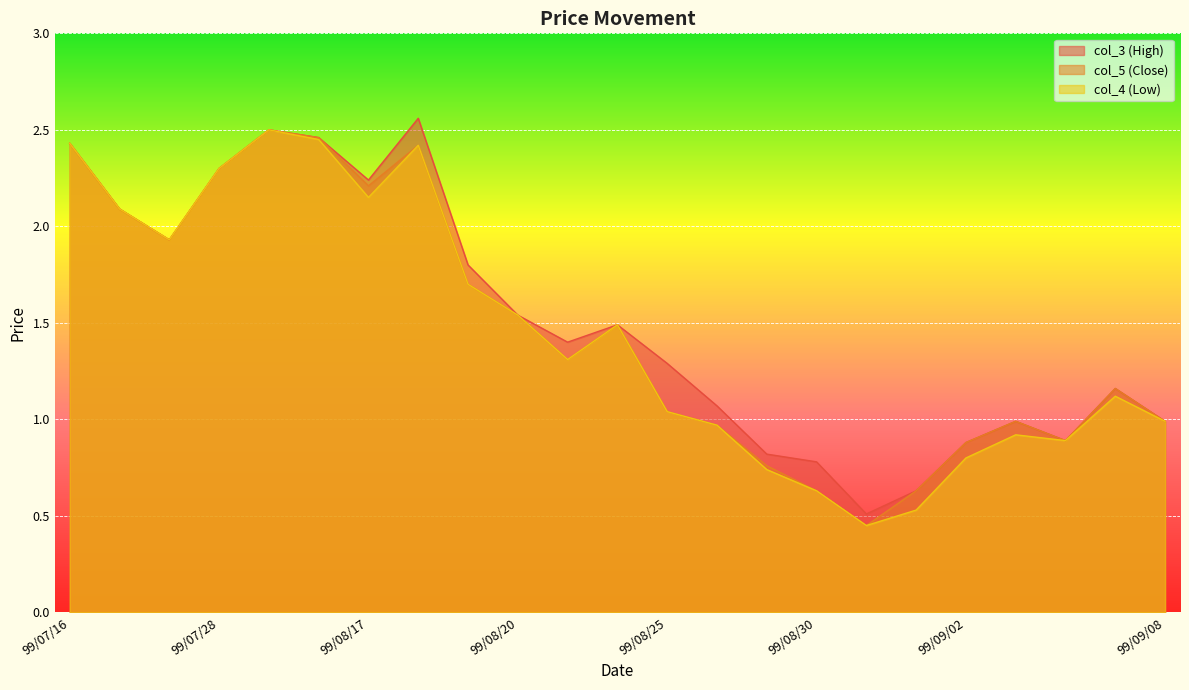

At which category is the sum across all series the highest?

99/07/29